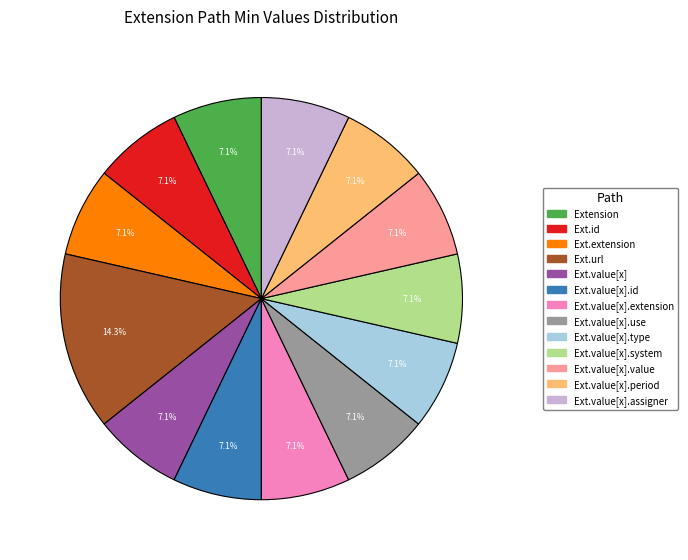

Does any single category account for the majority?

No